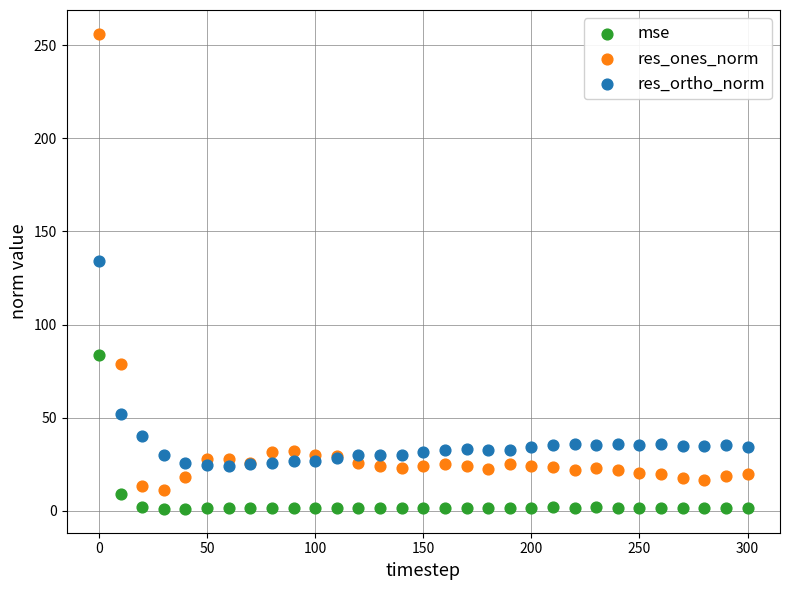

What are all the series names shown in the legend?

mse, res_ones_norm, res_ortho_norm